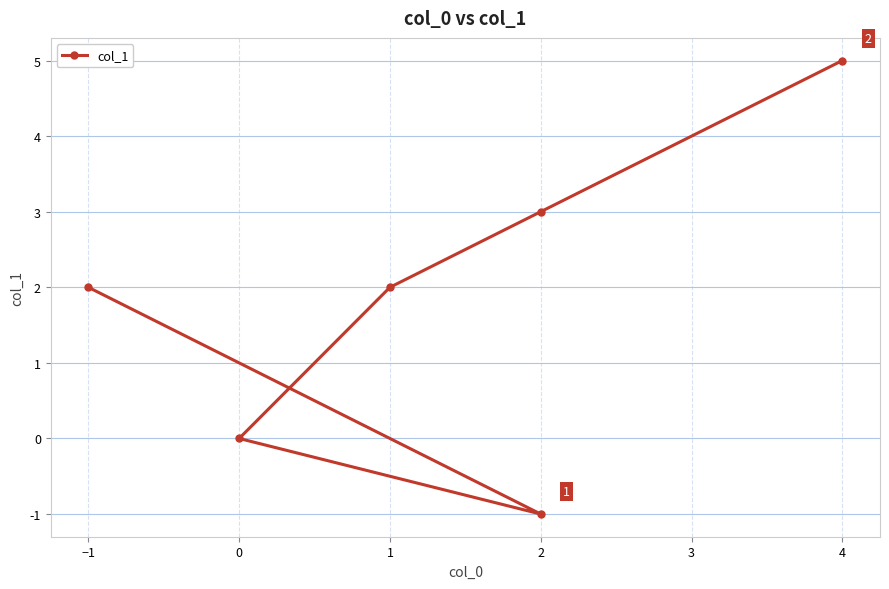

How many values exceed 2?

2